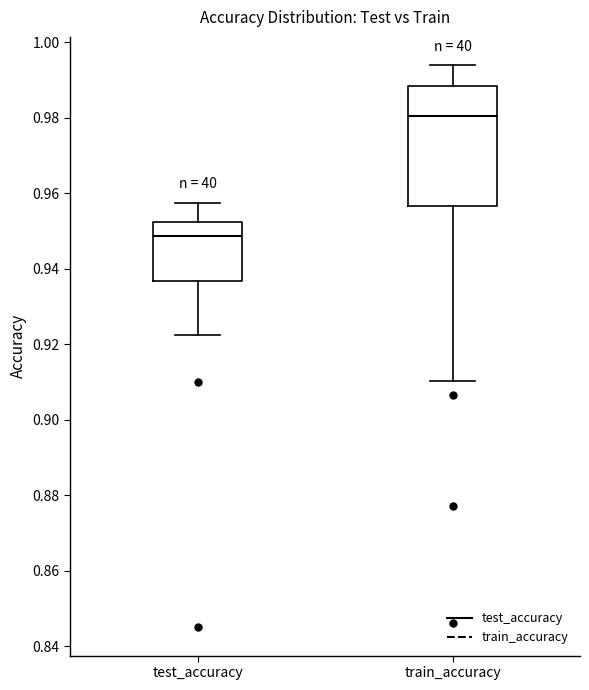

Which box has the highest median line?

train_accuracy